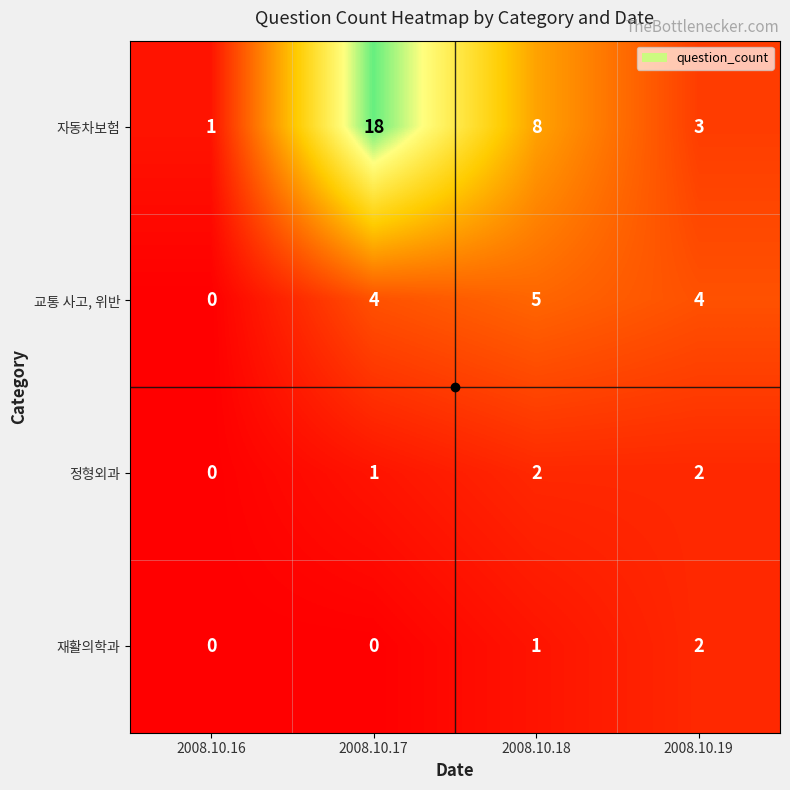

The value of 교통 사고, 위반 at 2008.10.16 is 0. True or false?

True